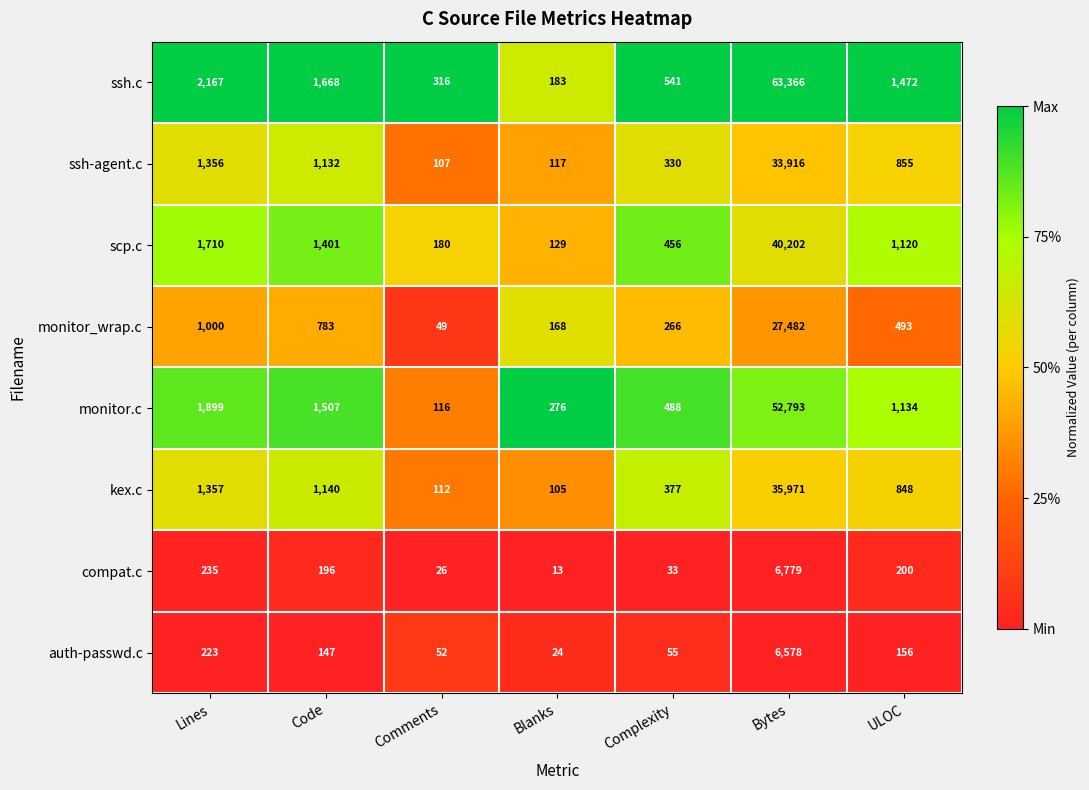

Which series has the largest total across all categories?

ssh.c